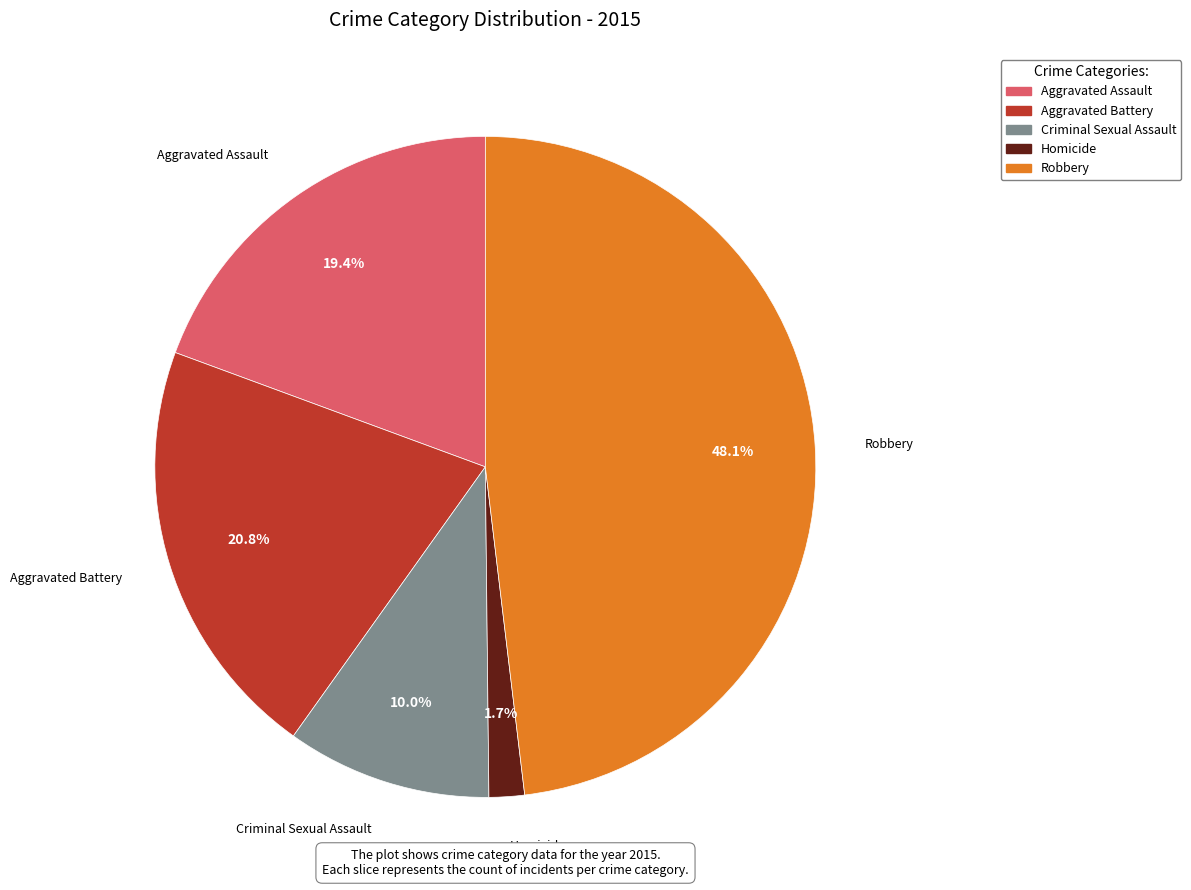

What percentage do Robbery and Aggravated Assault together represent?

67.5%